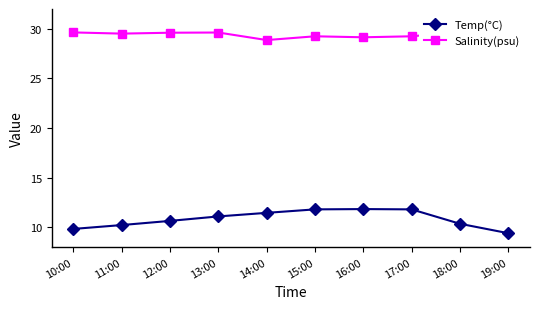

Reading left to right, what are all the values shown in this chart?

Temp(°C): 9.8	10.2	10.7	11.1	11.5	11.8	11.8	11.8	10.4	9.4
Salinity(psu): 29.6	29.5	29.6	29.6	28.9	29.2	29.1	29.2	29.7	30.1